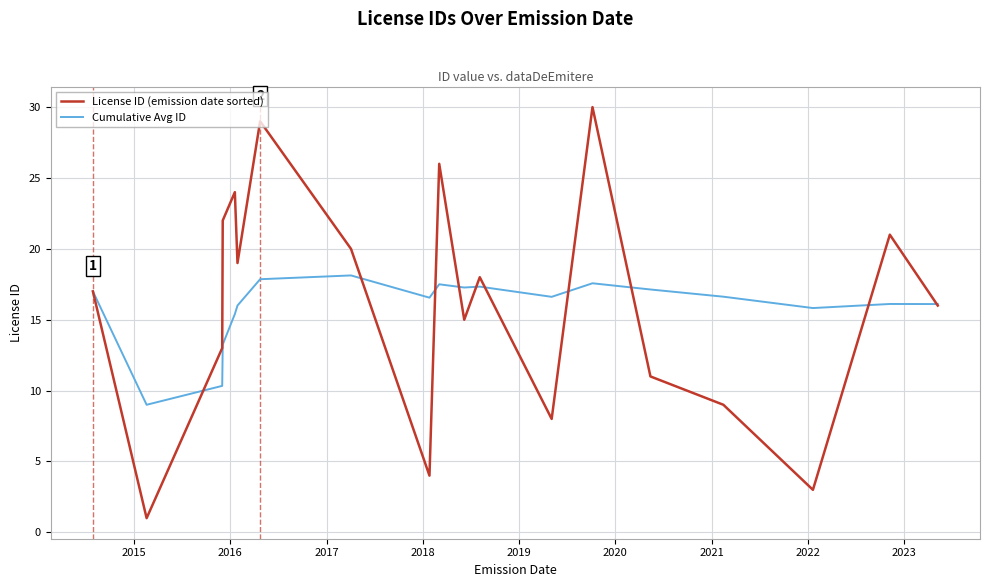

What is the maximum value shown in the chart?

30.0